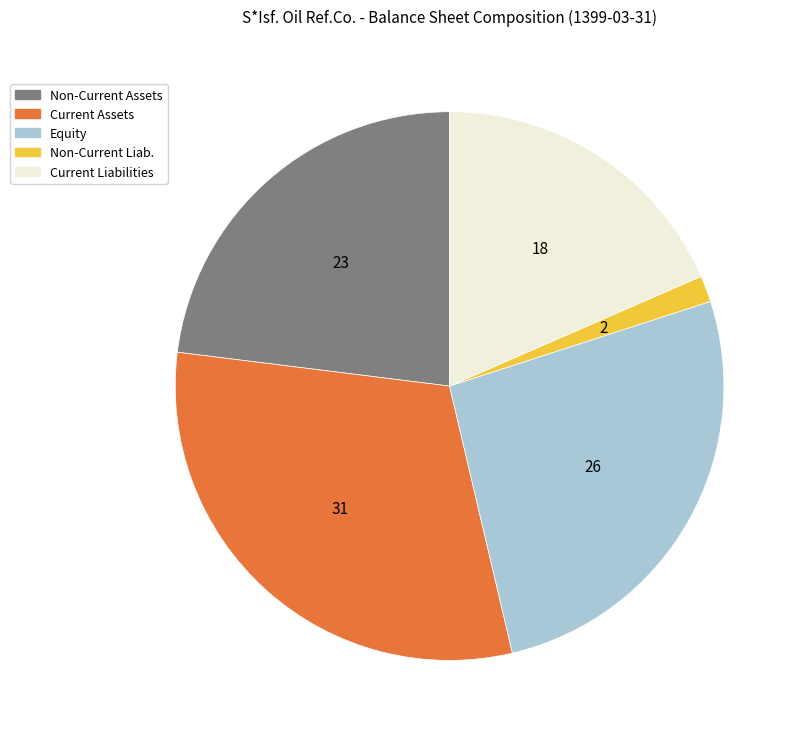

Rank the categories by value from highest to lowest.

Current Assets, Equity, Non-Current Assets, Current Liabilities, Non-Current Liab.